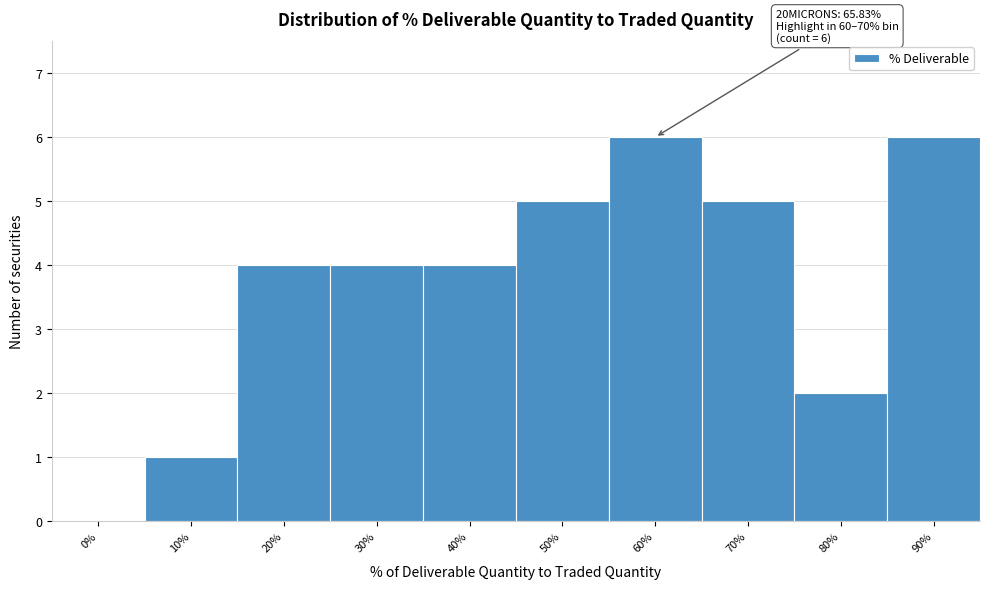

Reading left to right, list all the values displayed in this chart.

0%=0	10%=1	20%=4	30%=4	40%=4	50%=5	60%=6	70%=5	80%=2	90%=6